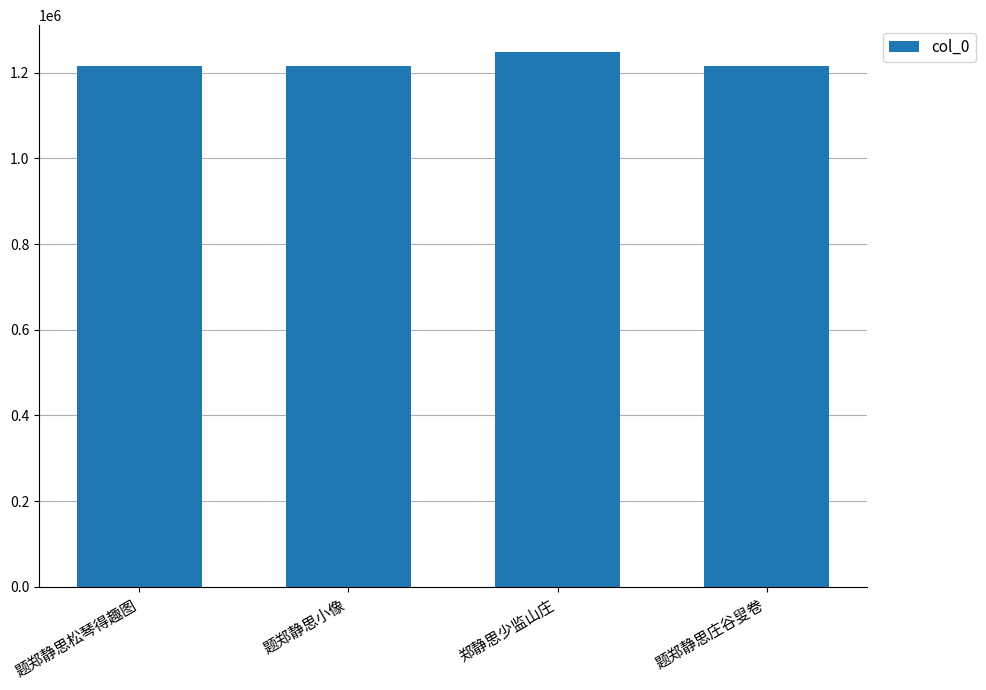

What is the average value?

1224204